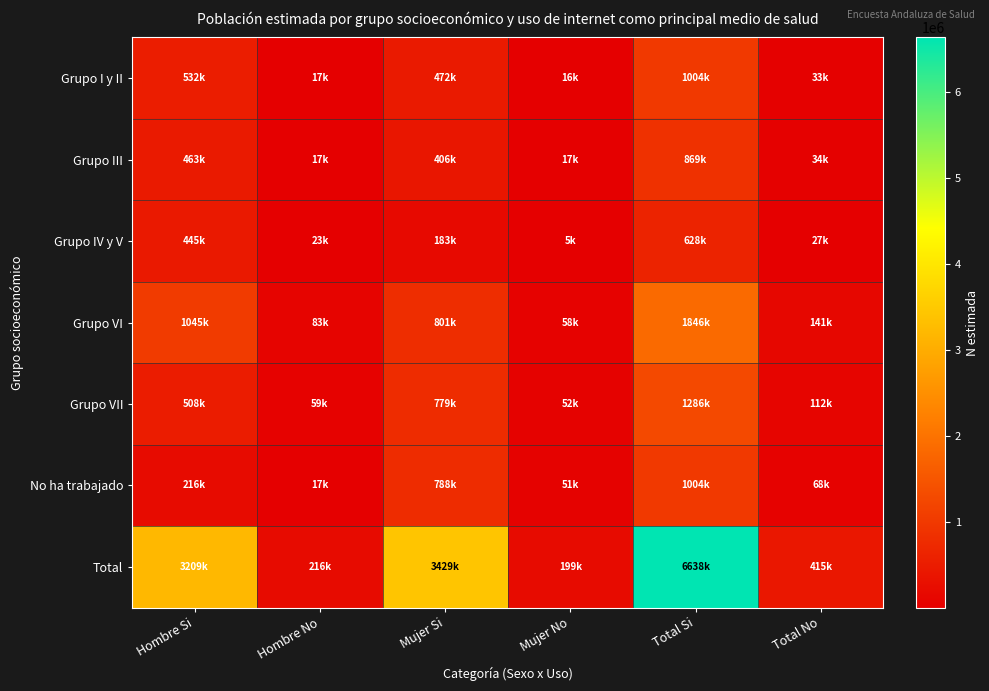

At Total Si, list the series in order from largest to smallest.

Total, Grupo VI, Grupo VII, Grupo I y II, No ha trabajado, Grupo III, Grupo IV y V